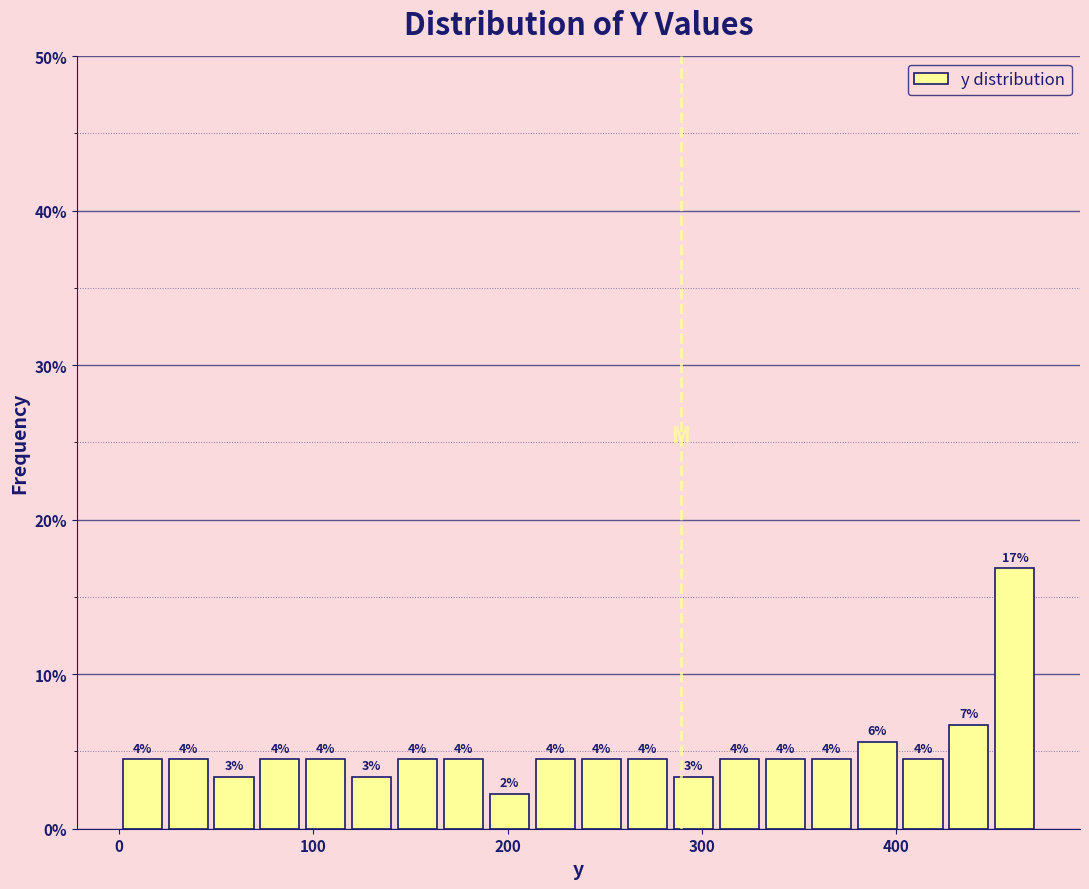

Read against the x-axis, roughly where is the centre of the tallest bar?

460